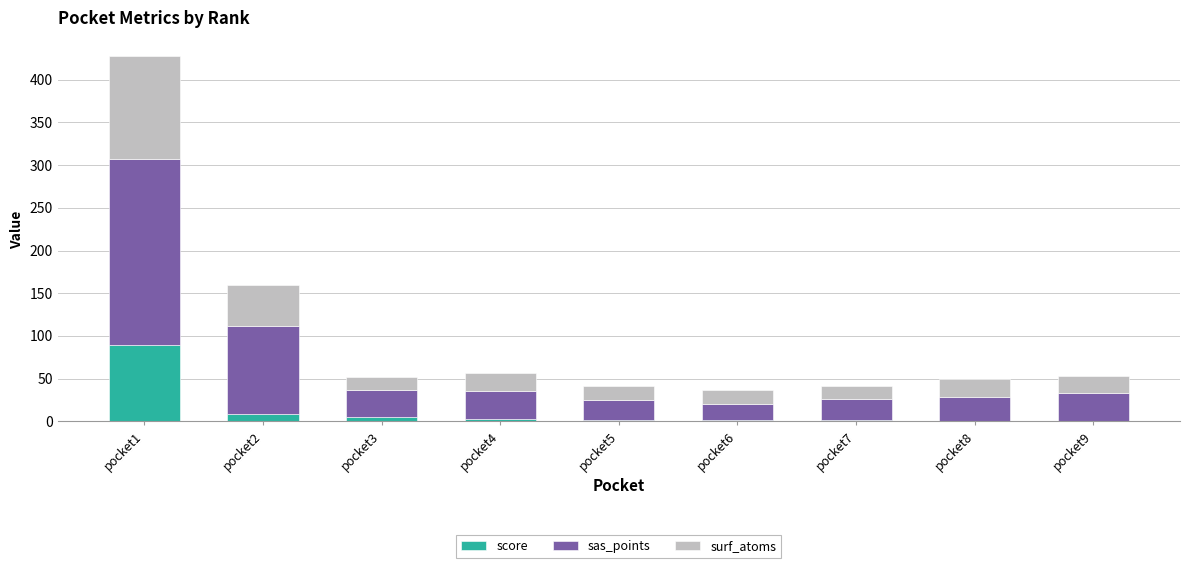

Which category has the highest value in the score series?

pocket1